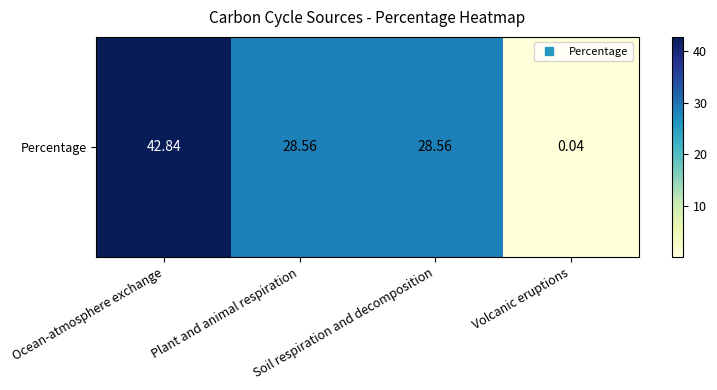

Which category has the highest value across all series?

Ocean-atmosphere exchange